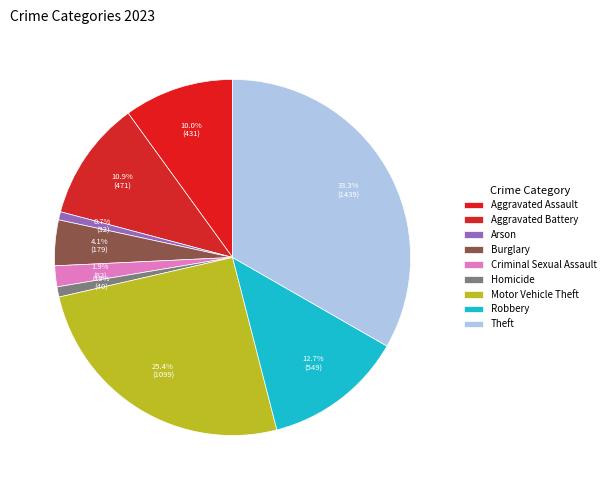

What is the smallest slice in the pie chart?

Arson